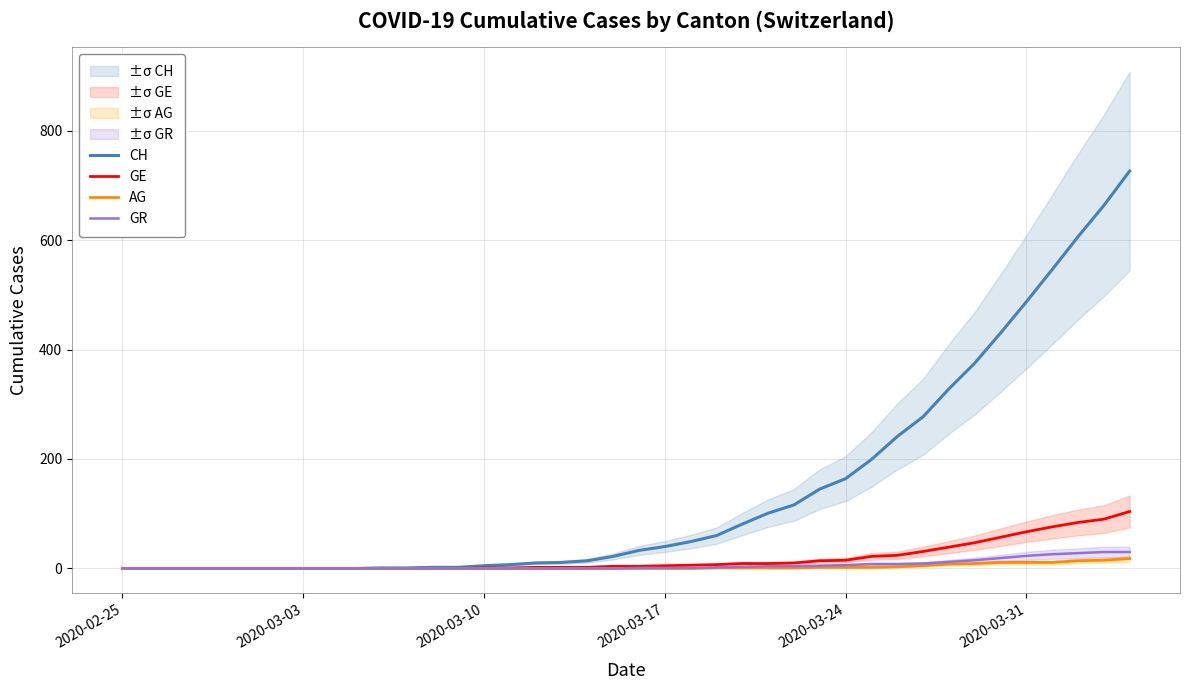

What is the maximum value for GE?

104